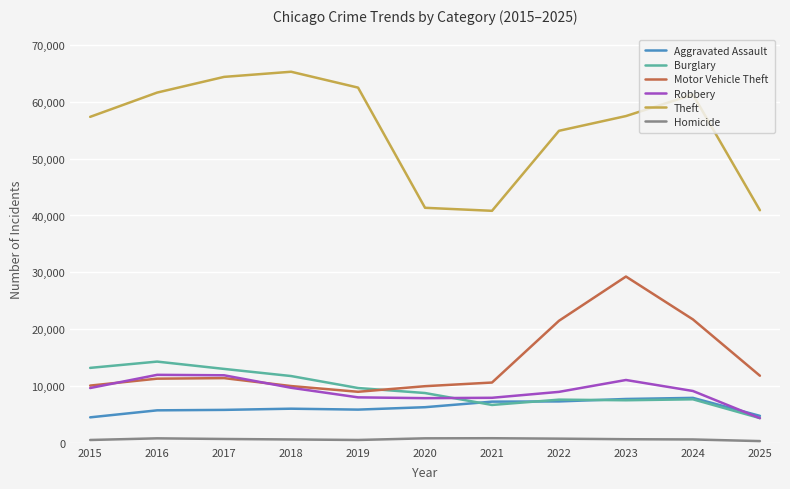

The value of Theft at 2016 is 61625. True or false?

True